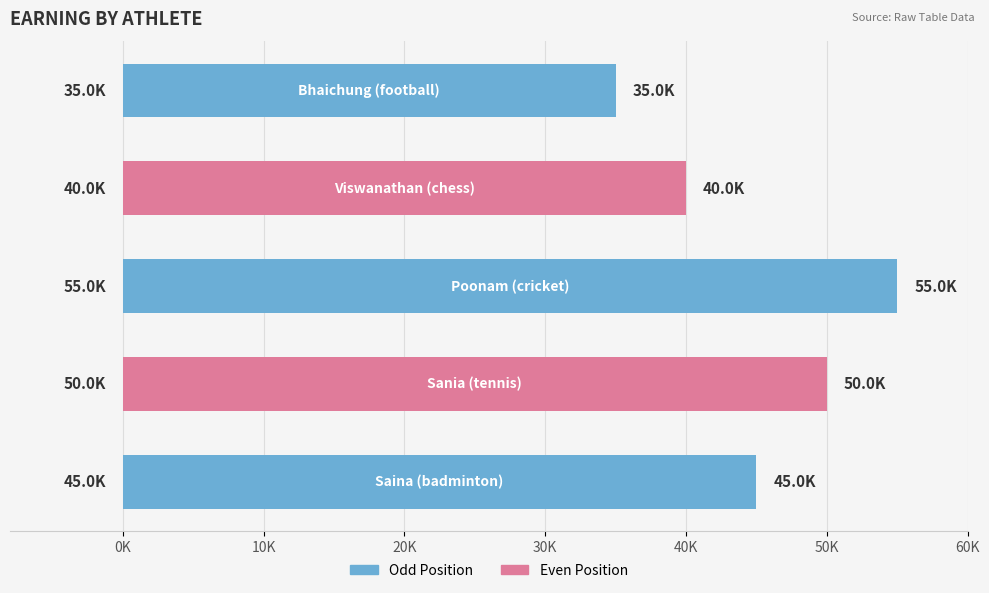

Does the chart contain any negative values?

No